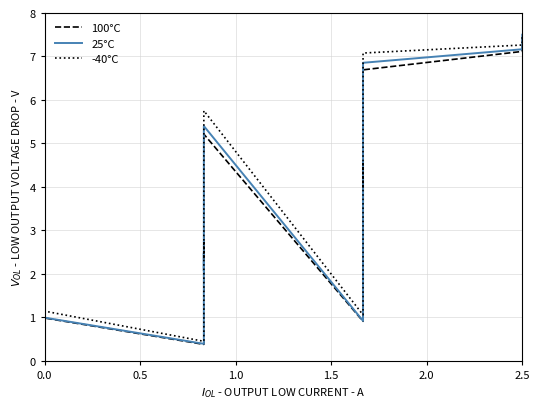

The 25°C series shows 0.6 at 1.5. True or false?

False